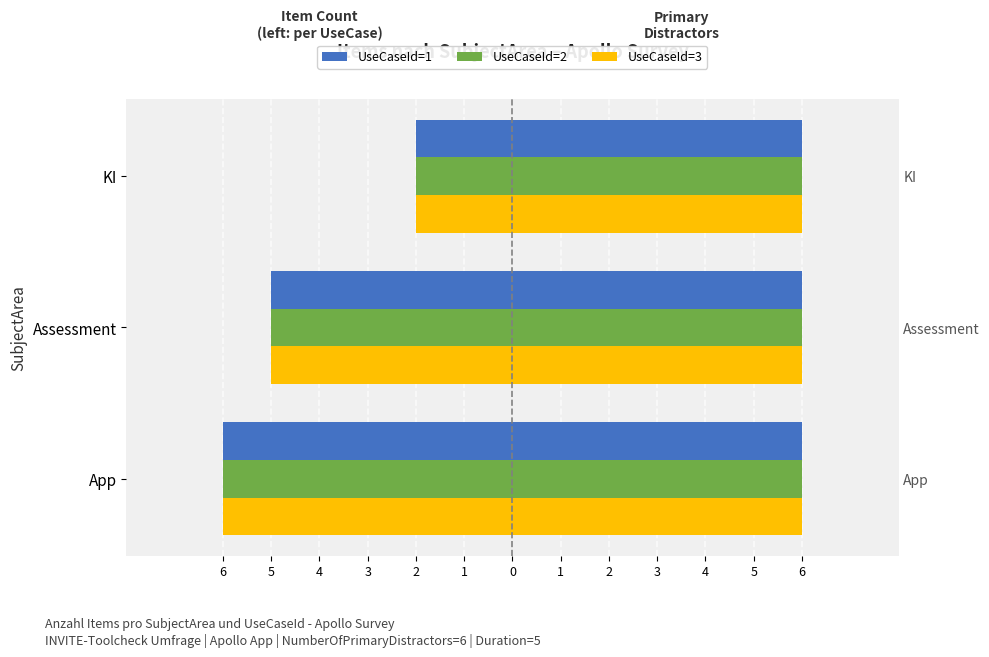

Which series has the largest total across all categories?

UseCaseId=1